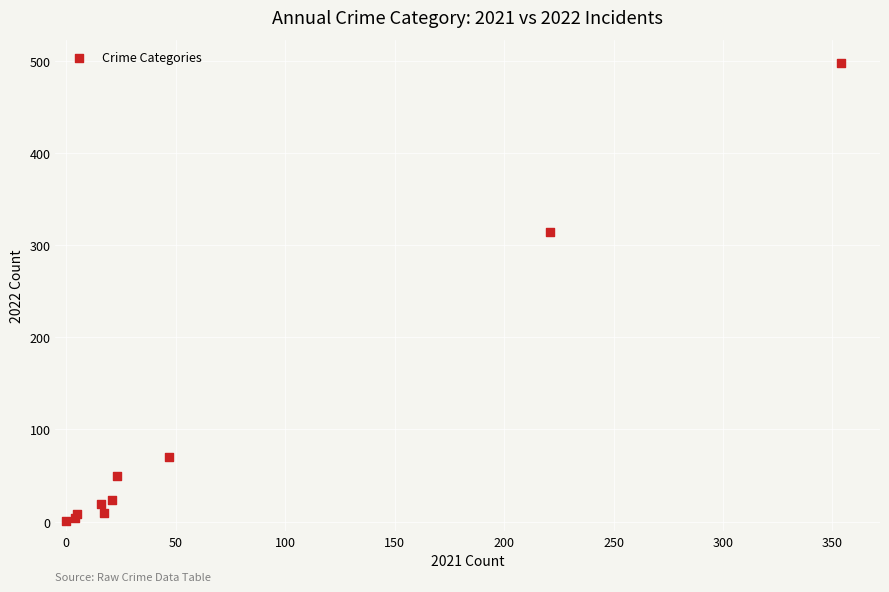

What Y value in the scatter plot is closest to 249?

314